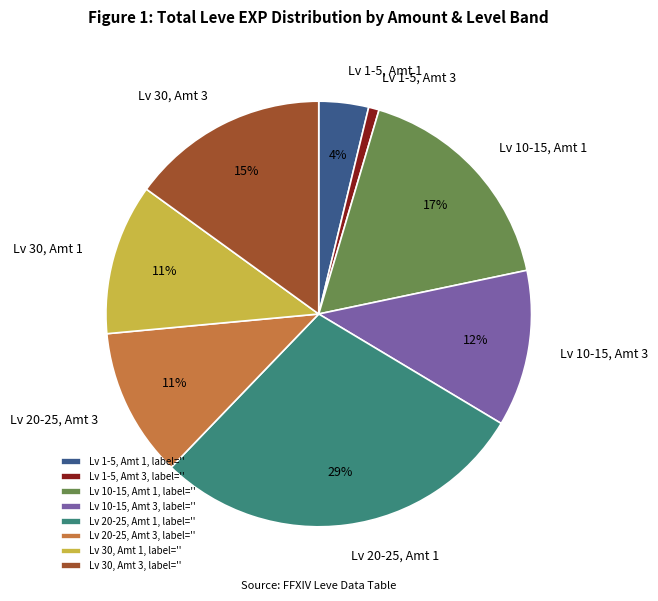

To the nearest percent, what is the average slice percentage?

12%